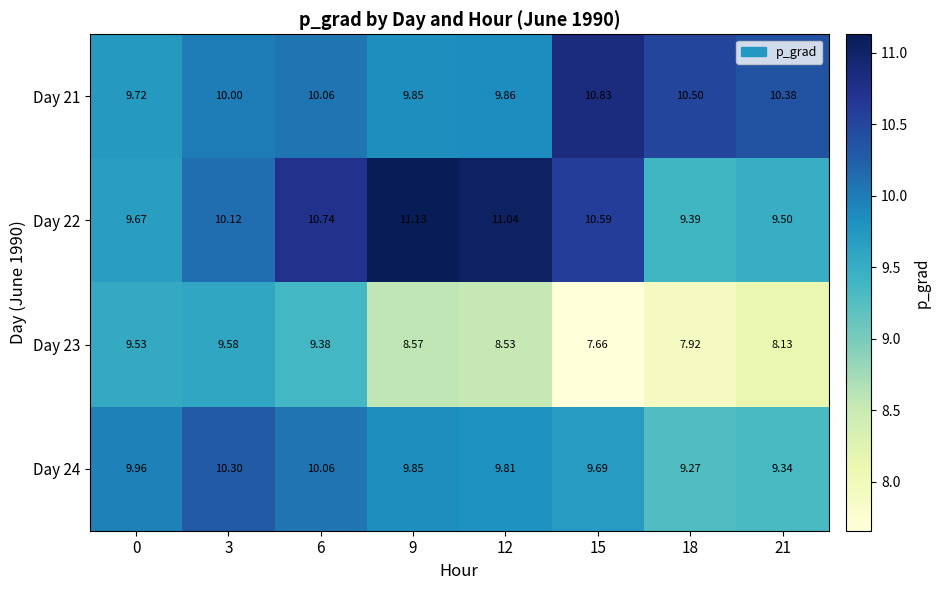

Which series has the largest total across all categories?

Day 22